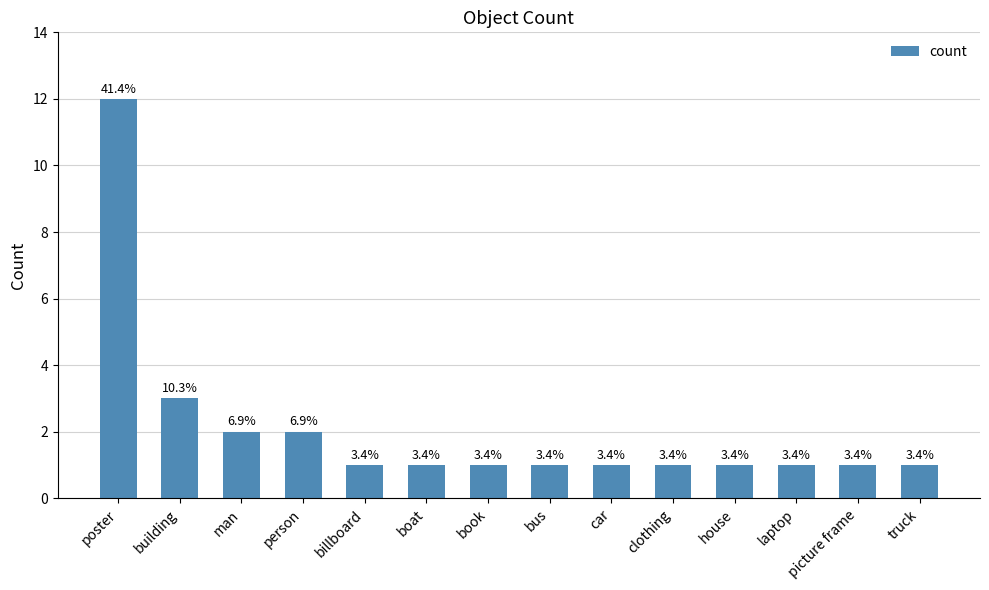

How many bars are there in total?

14